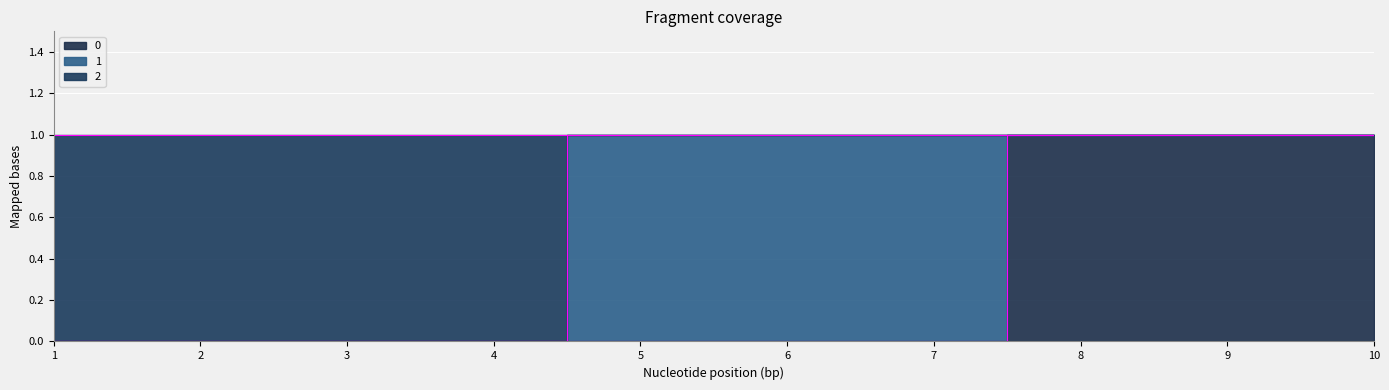

True or false: 2 and 0 intersect in this chart.

False